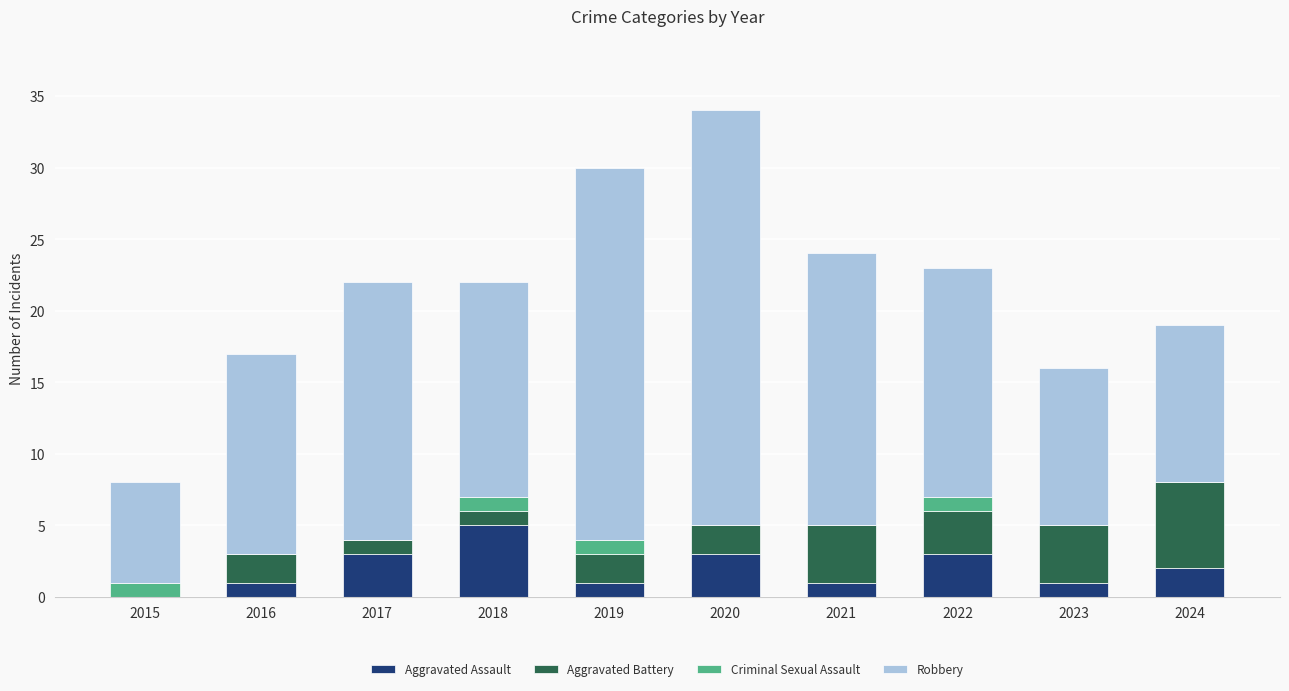

What is the sum of all Aggravated Assault values?

20